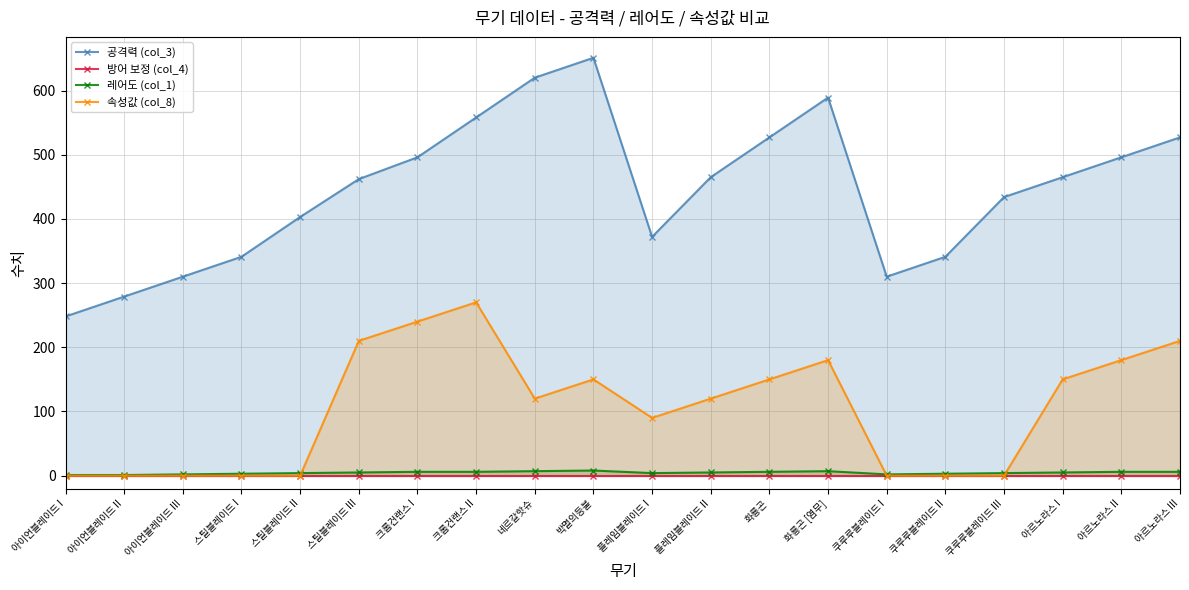

Does the chart display data point markers on the line(s)?

Yes